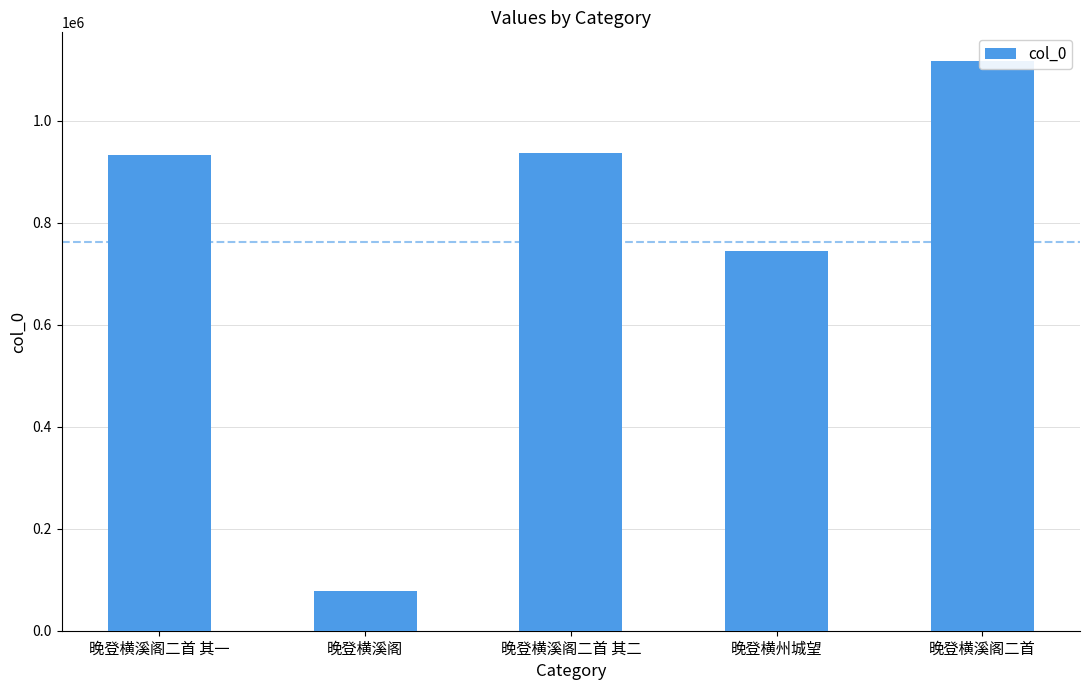

How many data points are above 934023?

2